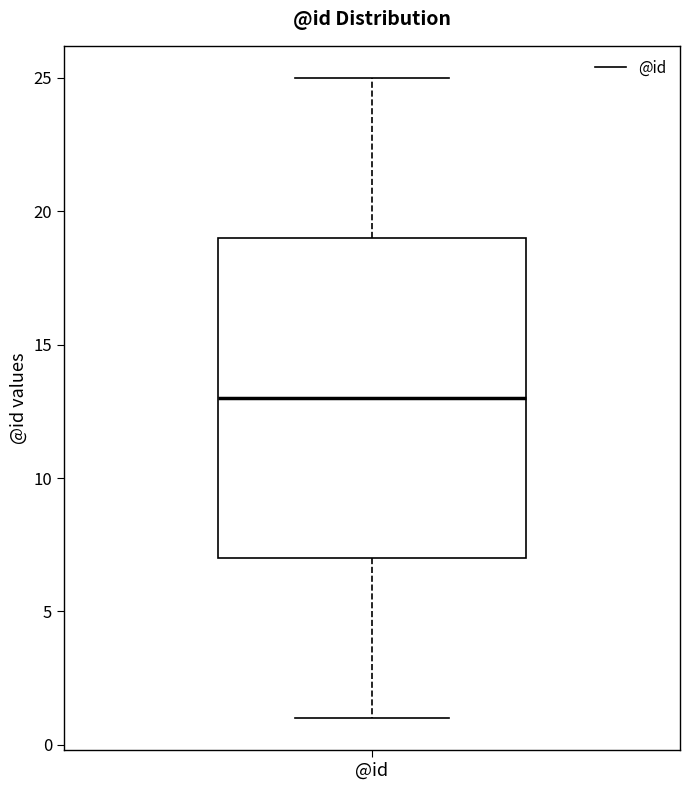

Where does the lower whisker of the box for @id end on the y-axis? The values are not printed on the chart, so give them approximately, as read against the axis.

1